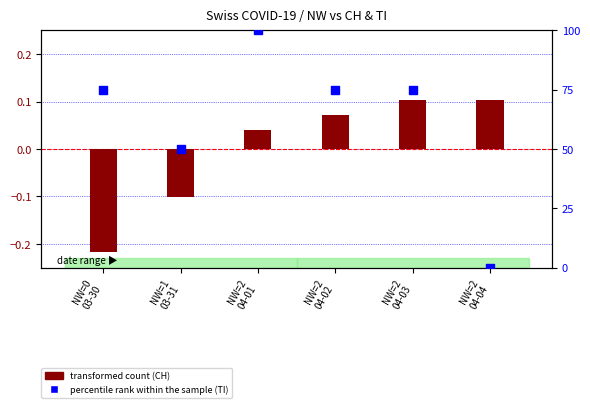

Which series has the largest Y range (max minus min)?

percentile rank within the sample